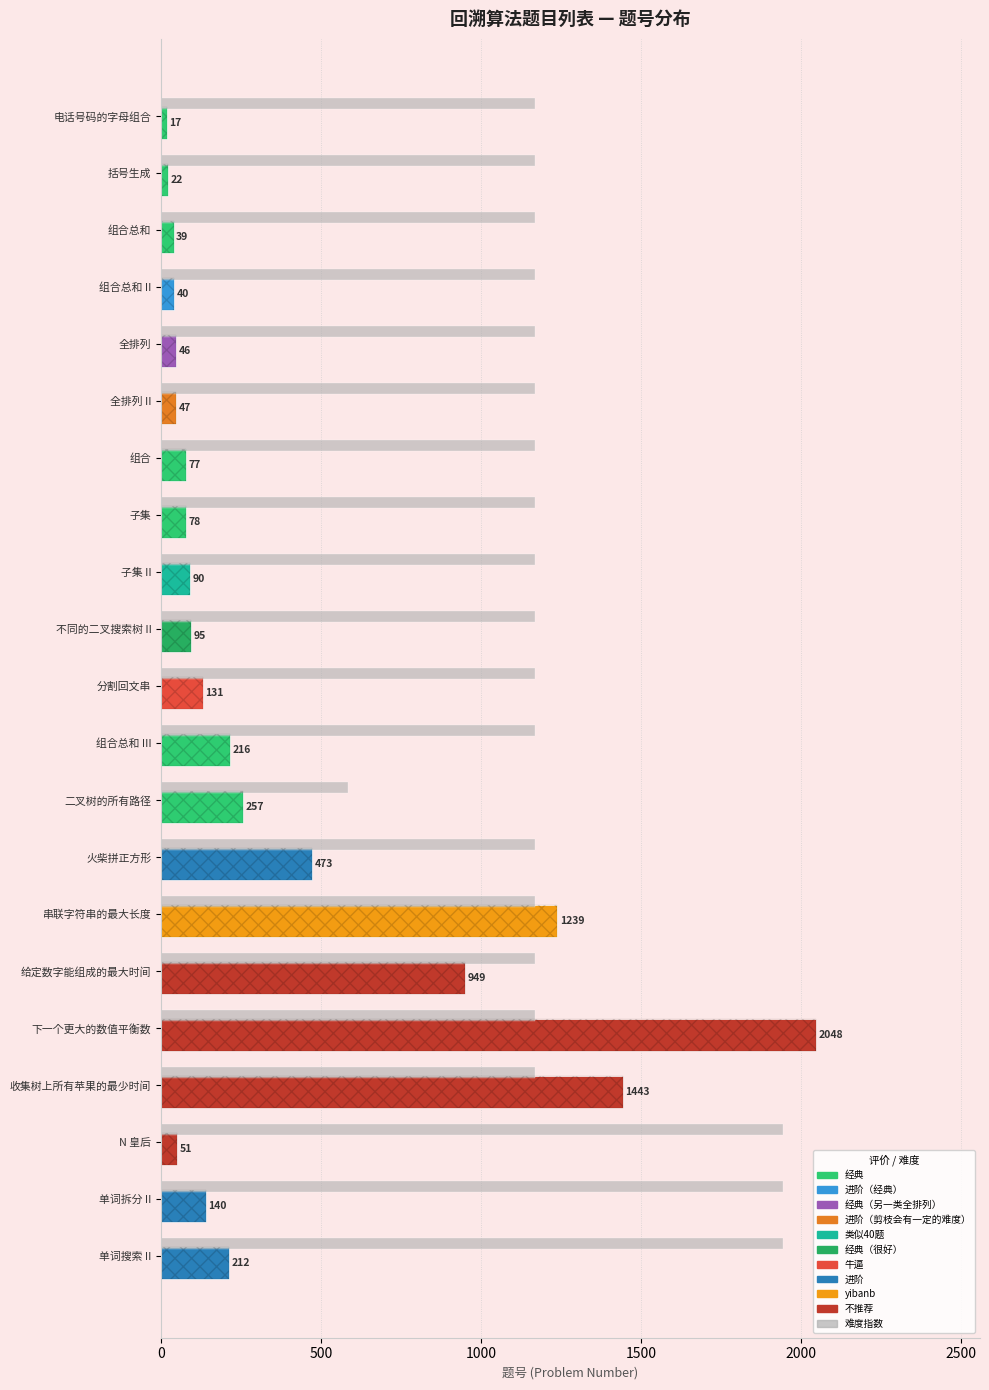

What is the maximum value for 难度指数?

1945.6